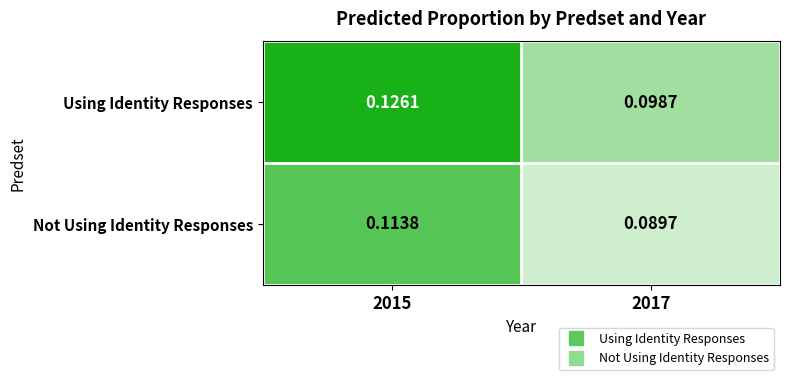

Which category has the lowest value across all series?

2017